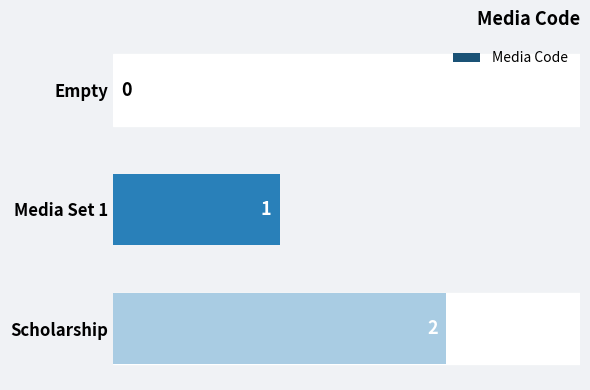

Is it true that the value at Media Set 1 is 2?

False